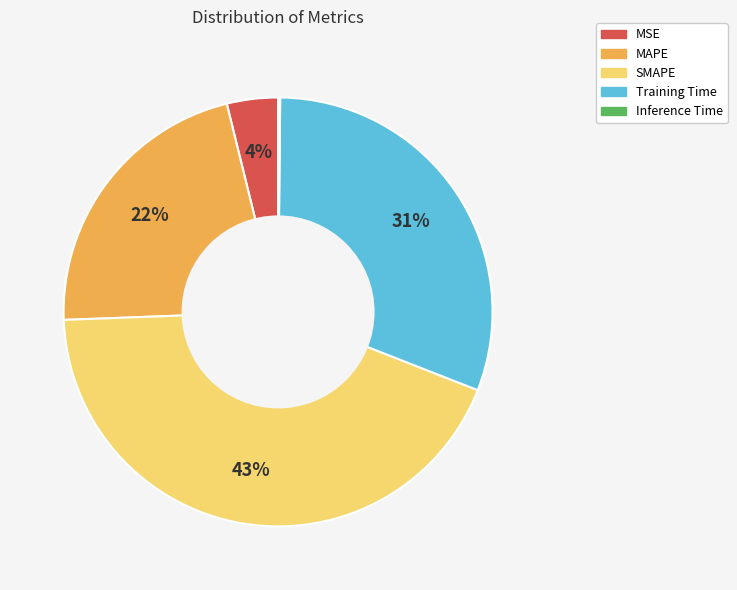

To the nearest percent, what portion does SMAPE represent?

43%